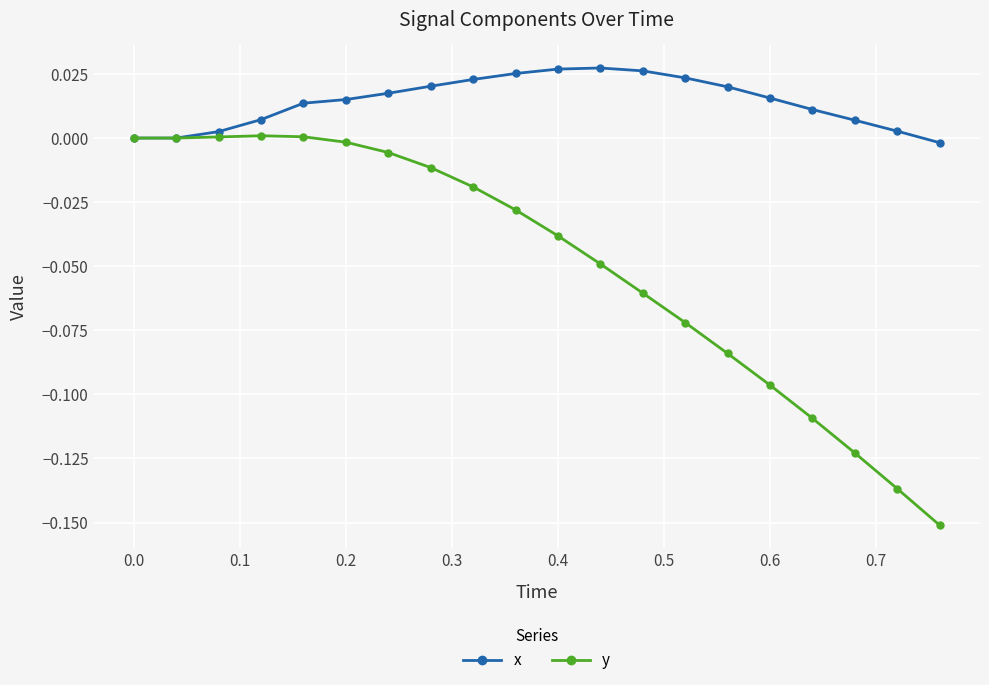

Which series has the largest range (max minus min)?

y